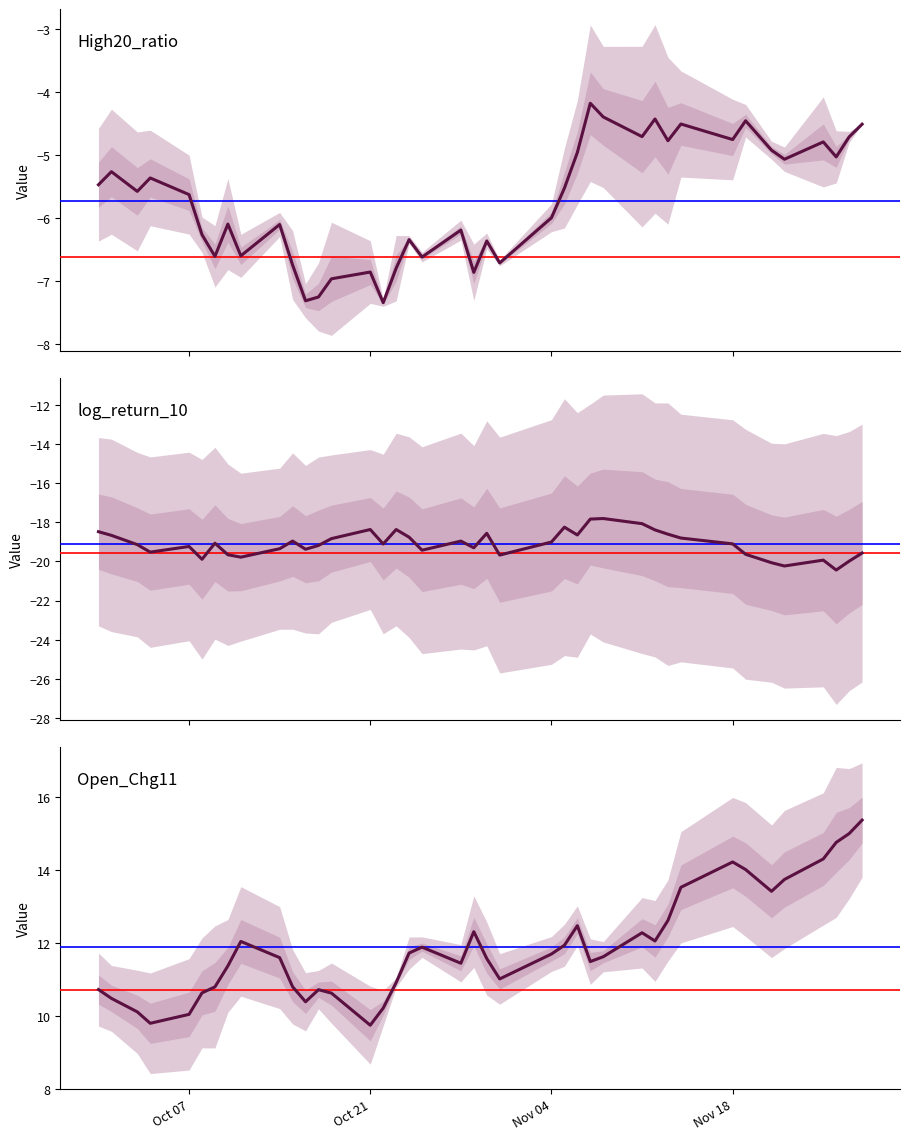

Which series has the widest spread of values?

Open_Chg11